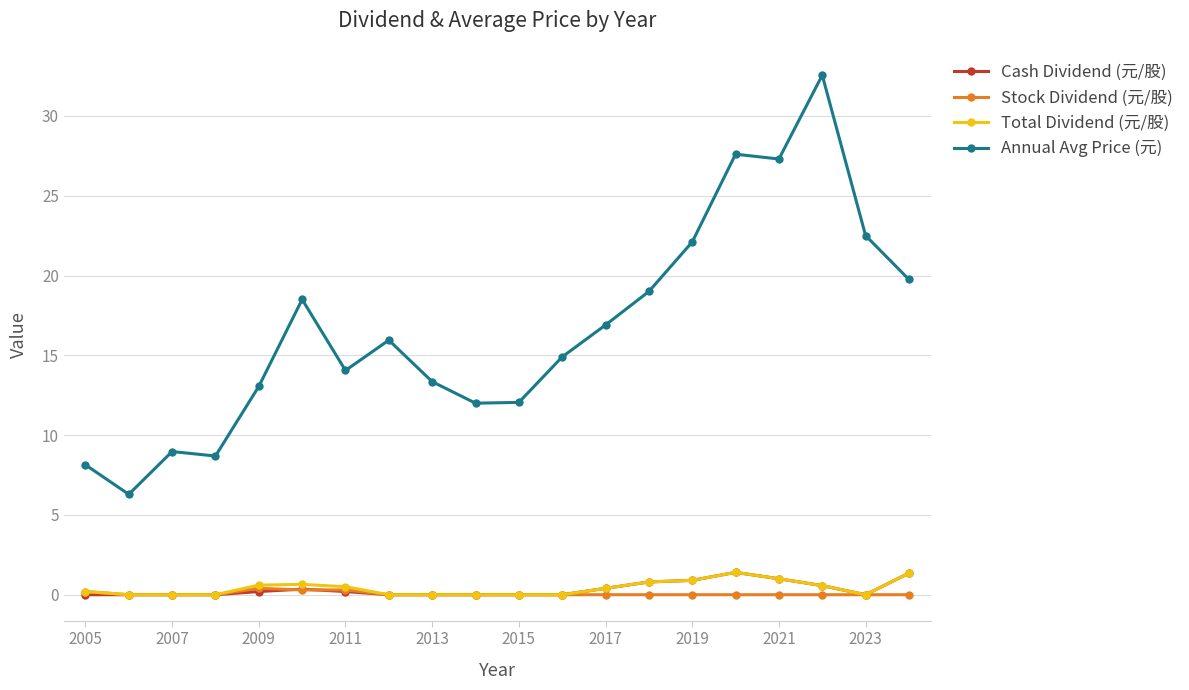

Which series has the largest total across all categories?

Annual Avg Price (元)